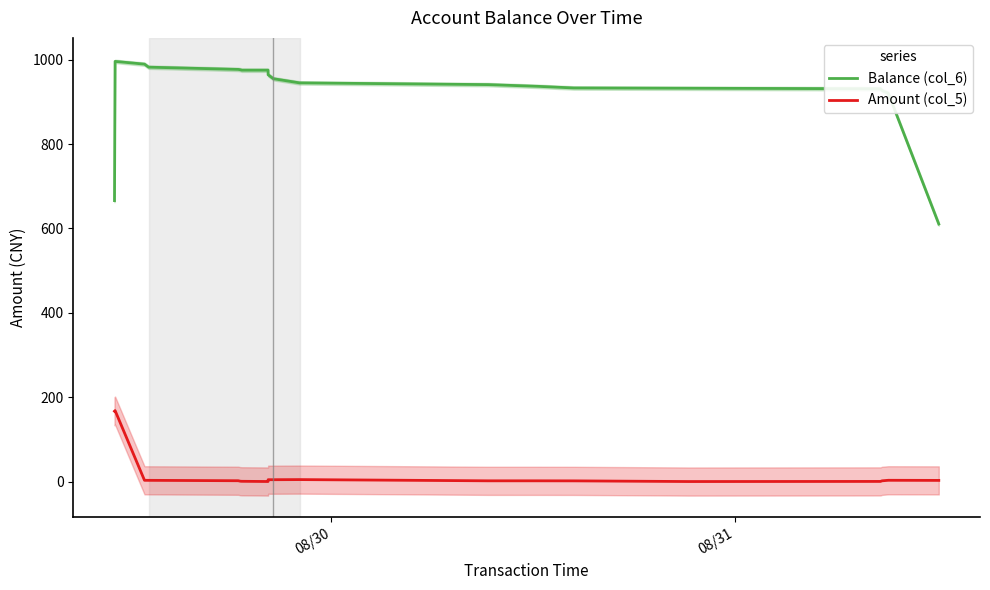

True or false: Amount (col_5) and Balance (col_6) cross at least once.

False